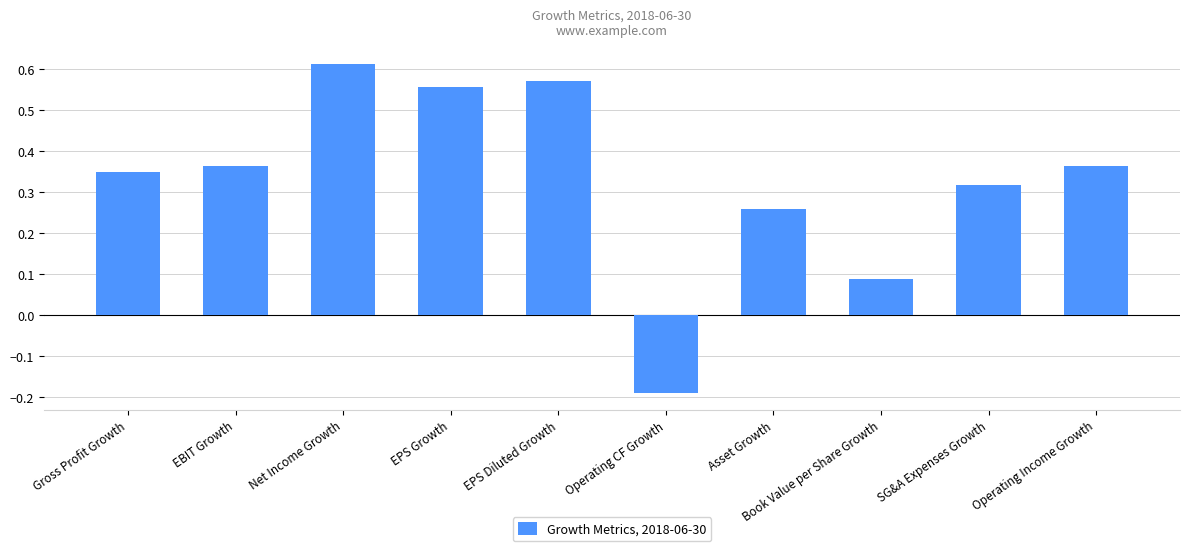

What position from the left is Book Value per Share Growth?

8